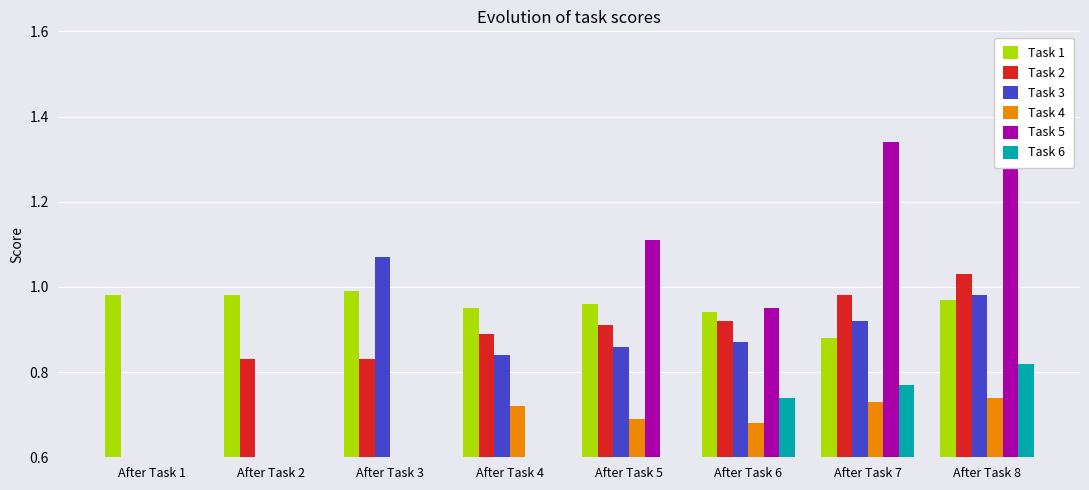

Are the bars horizontal?

No